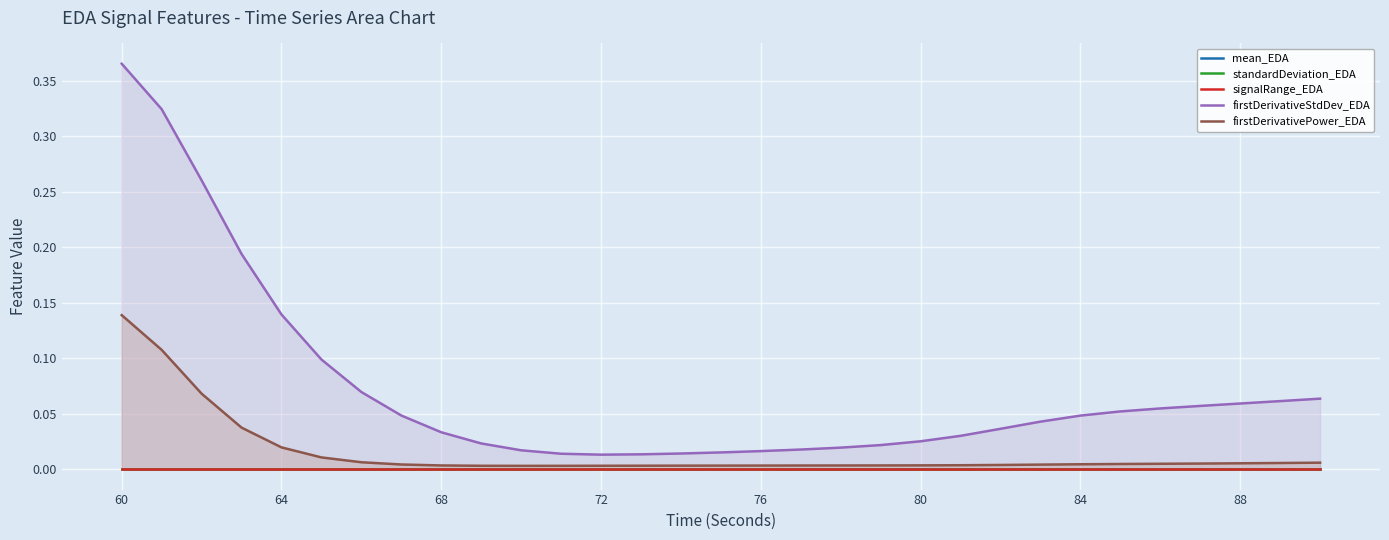

True or false: firstDerivativeStdDev_EDA and firstDerivativePower_EDA cross at least once.

False